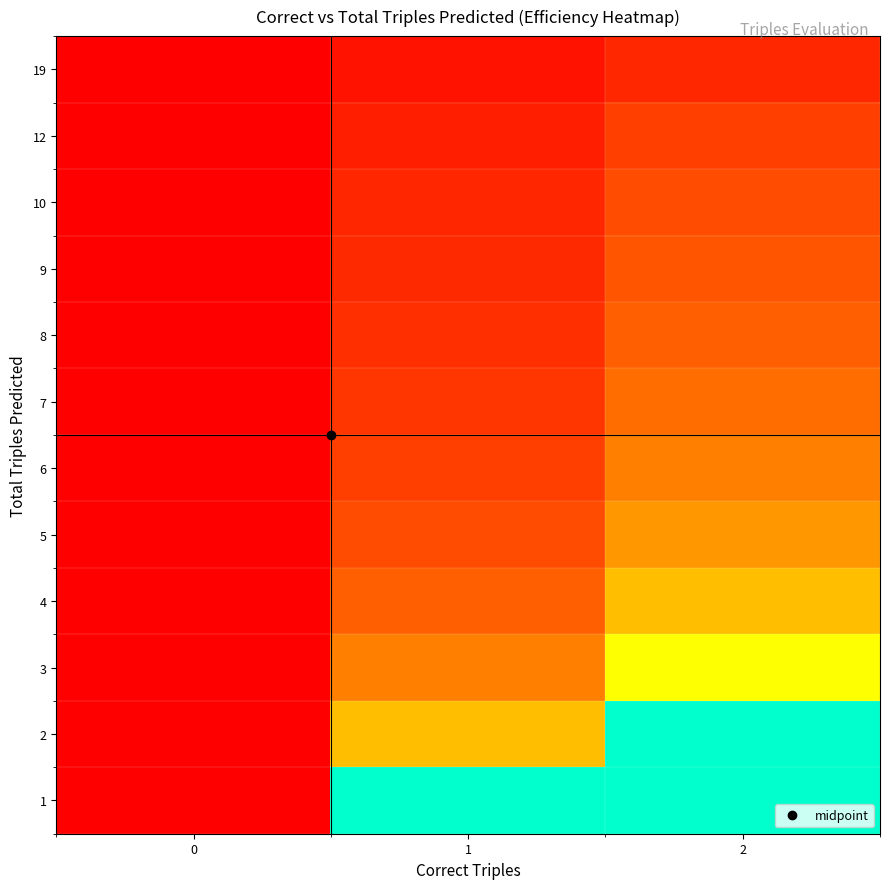

Reading right to left, list all the values displayed in this chart.

19: 2=0.1	1=0.1	0=0.0
12: 2=0.2	1=0.1	0=0.0
10: 2=0.2	1=0.1	0=0.0
9: 2=0.2	1=0.1	0=0.0
8: 2=0.2	1=0.1	0=0.0
7: 2=0.3	1=0.1	0=0.0
6: 2=0.3	1=0.2	0=0.0
5: 2=0.4	1=0.2	0=0.0
4: 2=0.5	1=0.2	0=0.0
3: 2=0.7	1=0.3	0=0.0
2: 2=1.0	1=0.5	0=0.0
1: 2=2.0	1=1.0	0=0.0